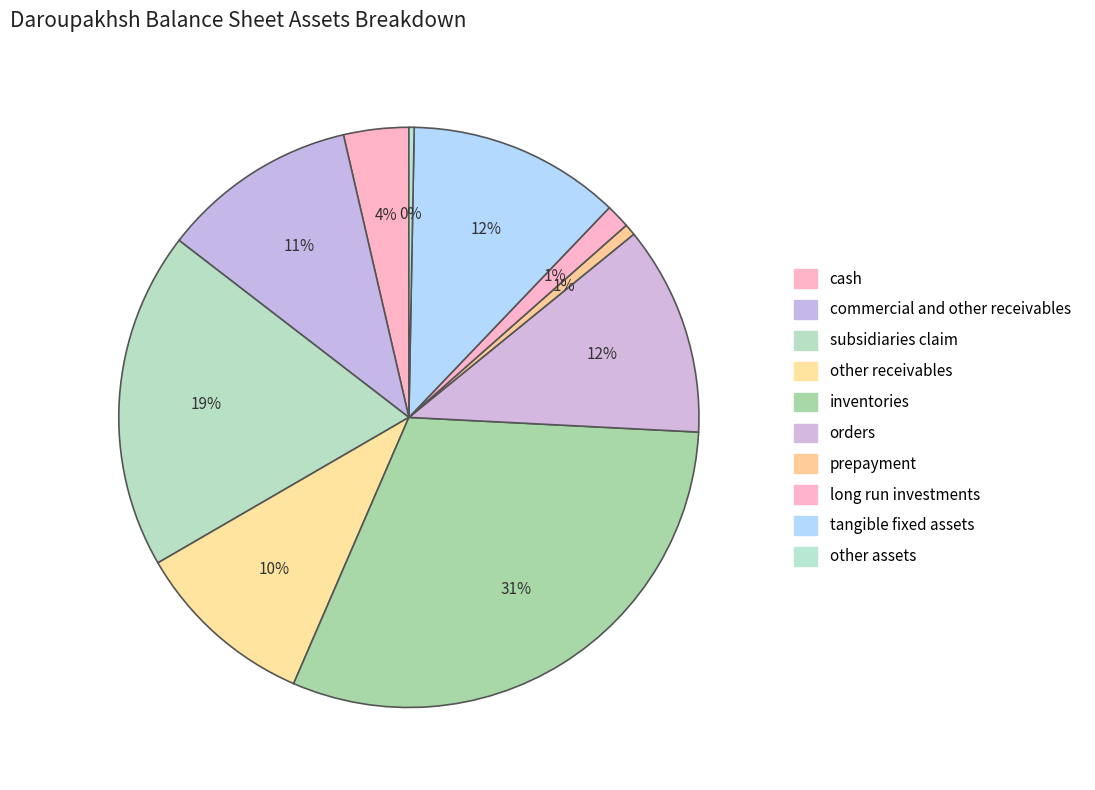

Rank the categories by value from highest to lowest.

inventories, subsidiaries_claim, tangible_fixed_assets, orders, commercial_and_other_receivables, other_receivables, cash, long_run_investments, prepayment, other_assets